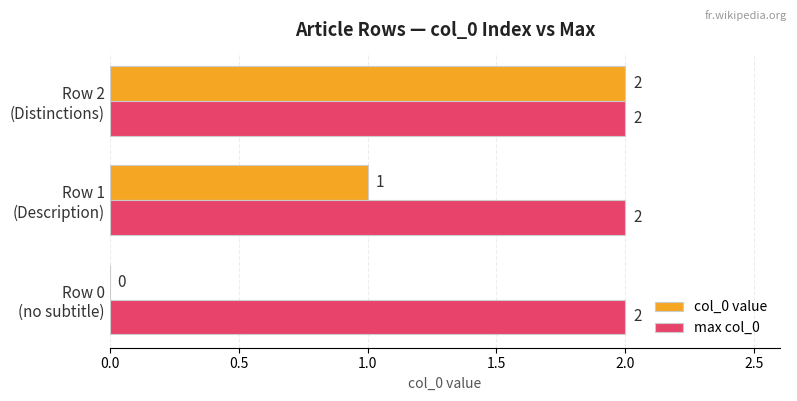

Where is col_0 value nearest to the value 1?

Row 1
(Description)